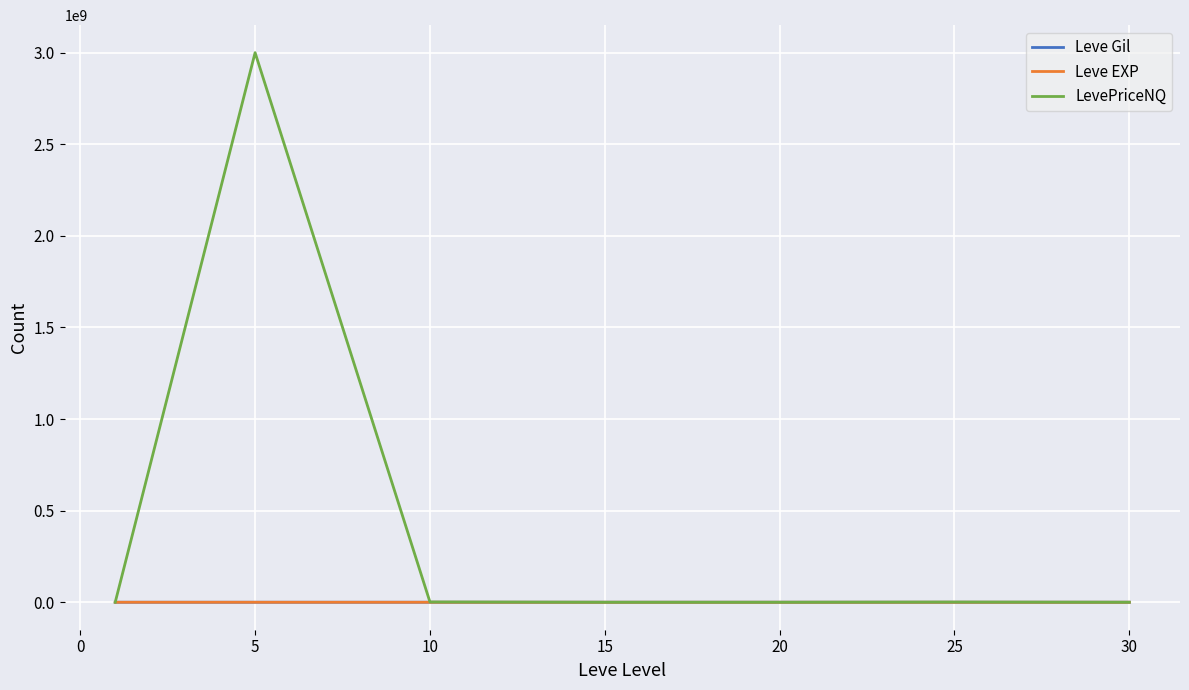

Which series has the largest total across all categories?

LevePriceNQ